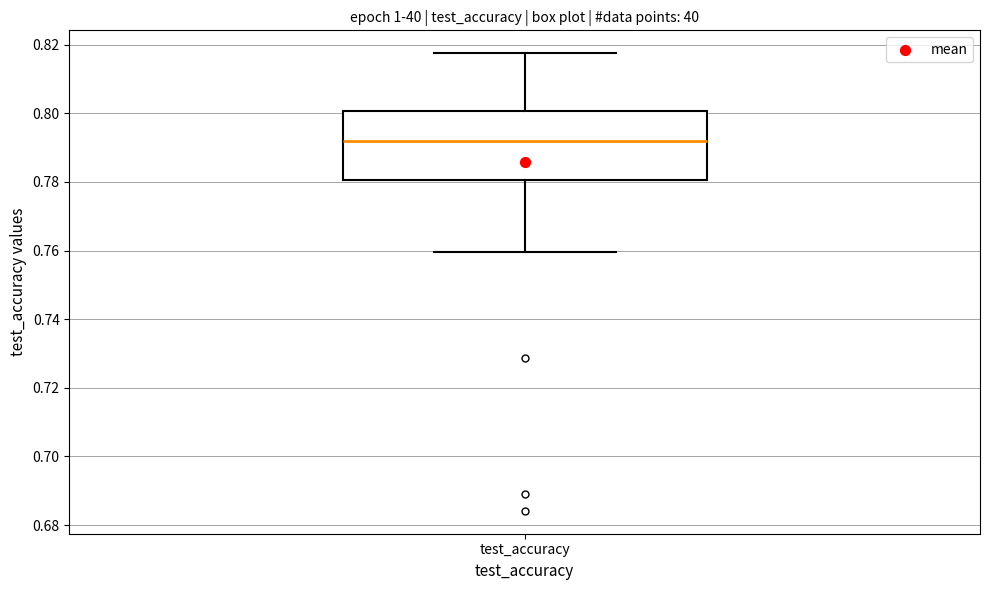

Where does the median line of the box for test_accuracy sit on the y-axis? The values are not printed on the chart, so give them approximately, as read against the axis.

0.792